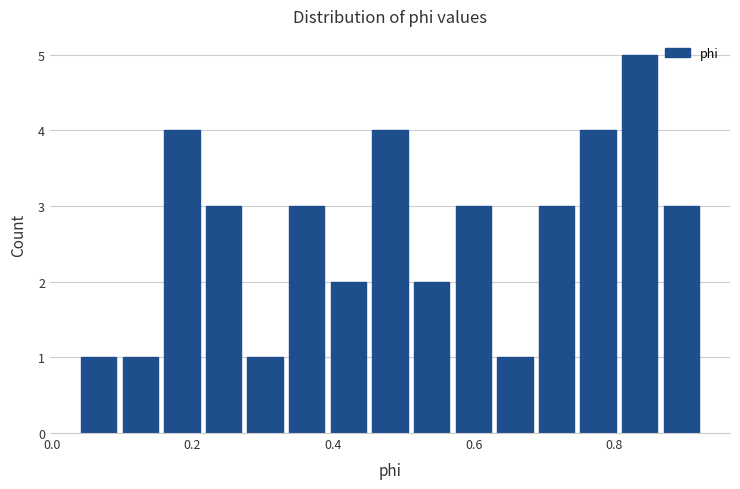

Around what value on the x-axis is the tallest bar? Give the approximate position of its centre, as read against the axis.

0.84